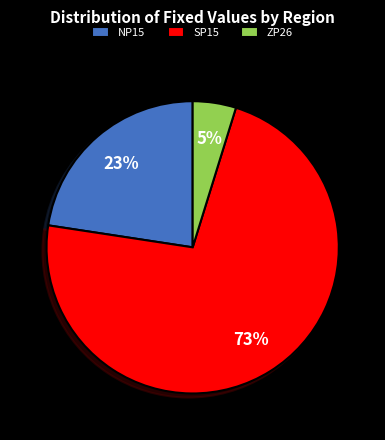

To the nearest percent, what percentage of the pie is NP15?

23%